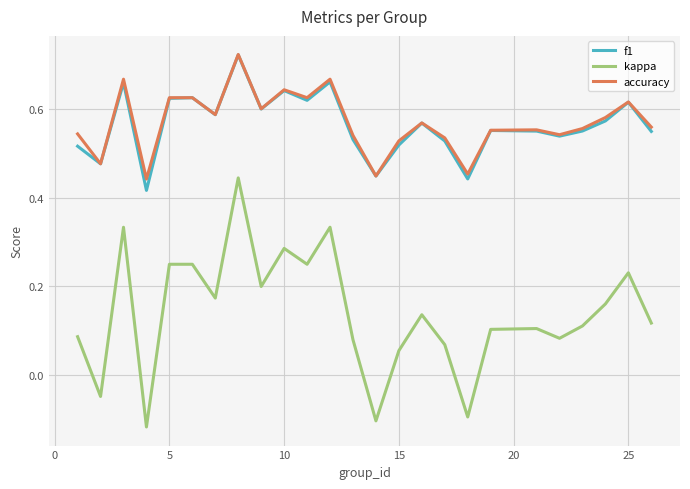

True or false: accuracy and kappa intersect in this chart.

False